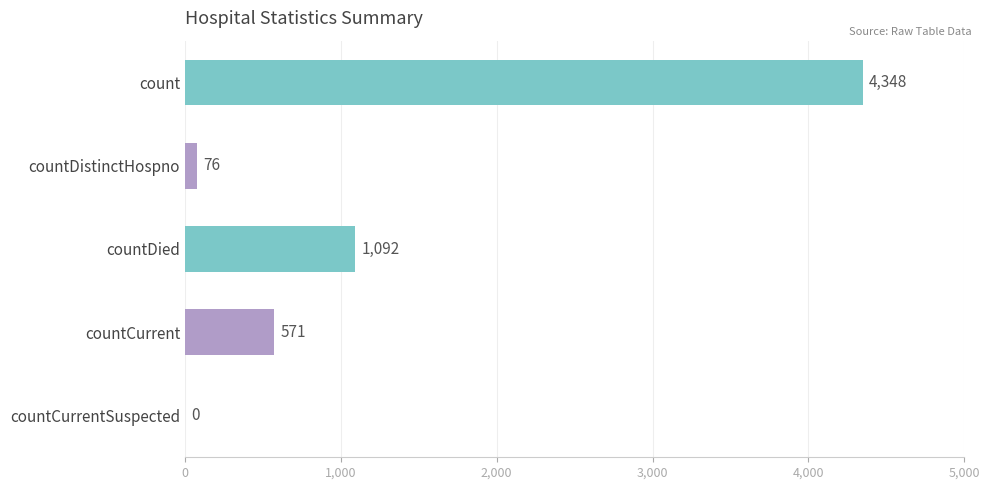

At which label is the value closest to 2174?

countDied